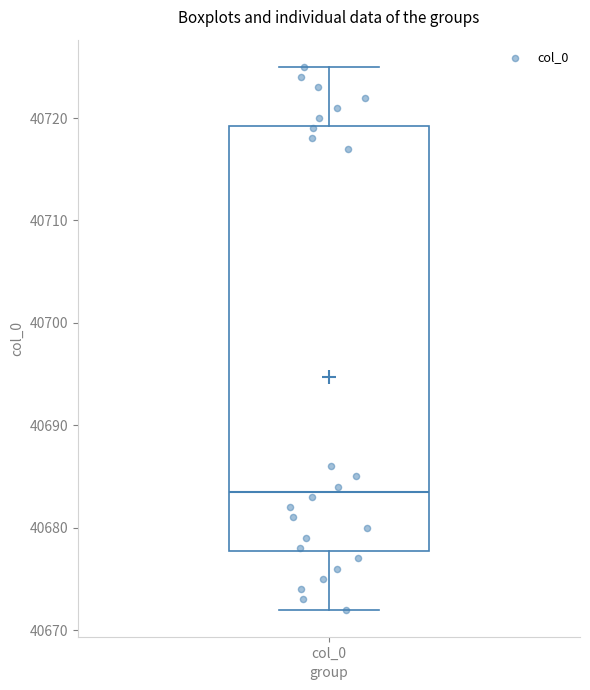

Transcribe this box plot: give where the median line is, the range the box spans, and where the two whiskers end, as read against the y-axis. The values are not printed on the chart, so give them approximately, as read against the axis.

median 40684, box 40678 to 40719, whiskers 40672 to 40725